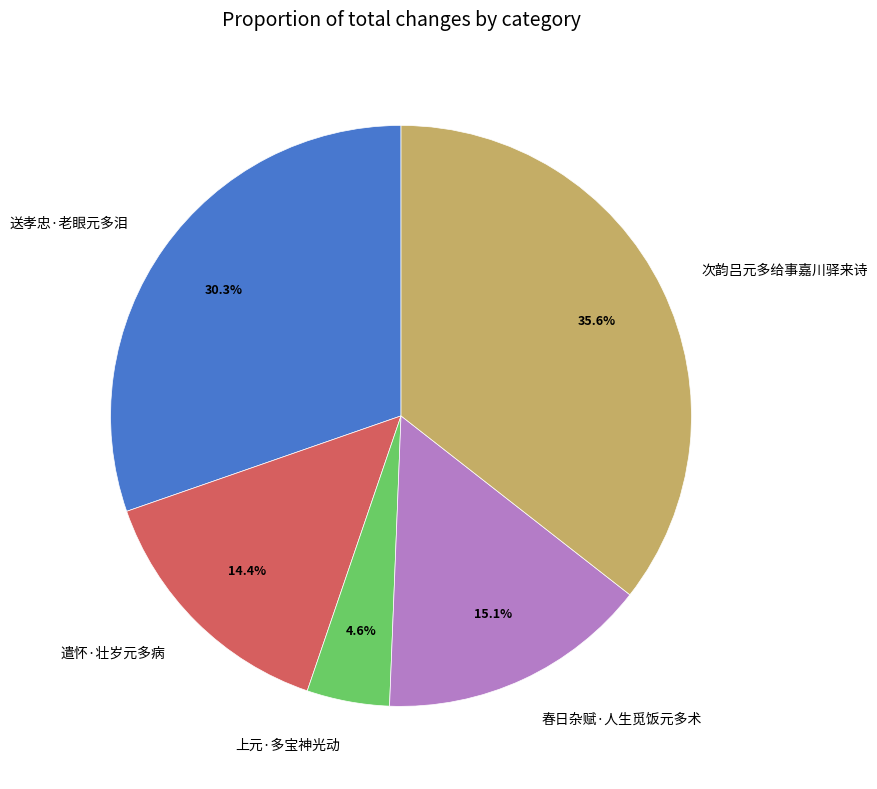

Count the number of slices in the pie.

5